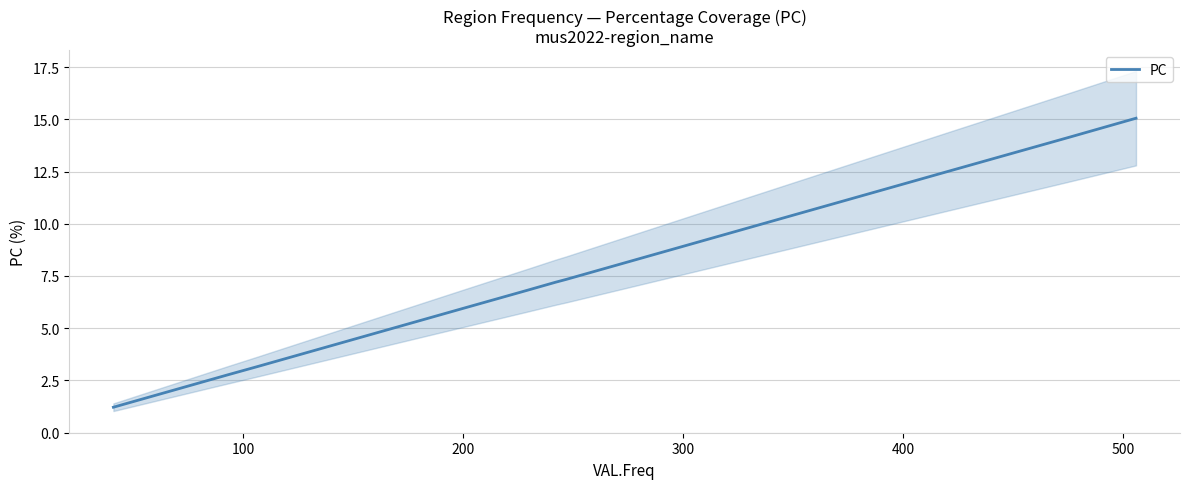

What is the minimum value shown in the chart?

1.2